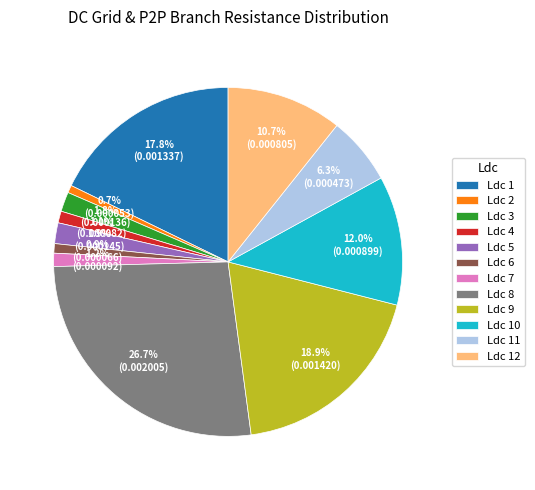

How many slices are in this pie chart?

12